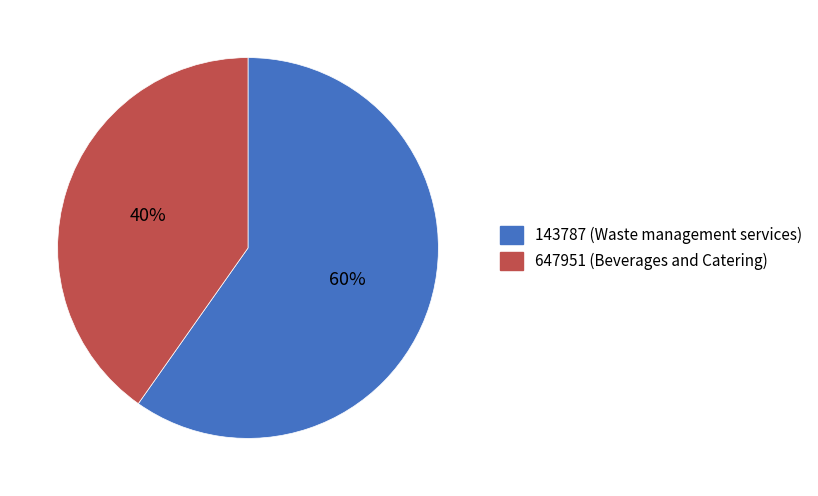

Which has a higher value, 143787 (Waste management services) or 647951 (Beverages and Catering)?

143787 (Waste management services)